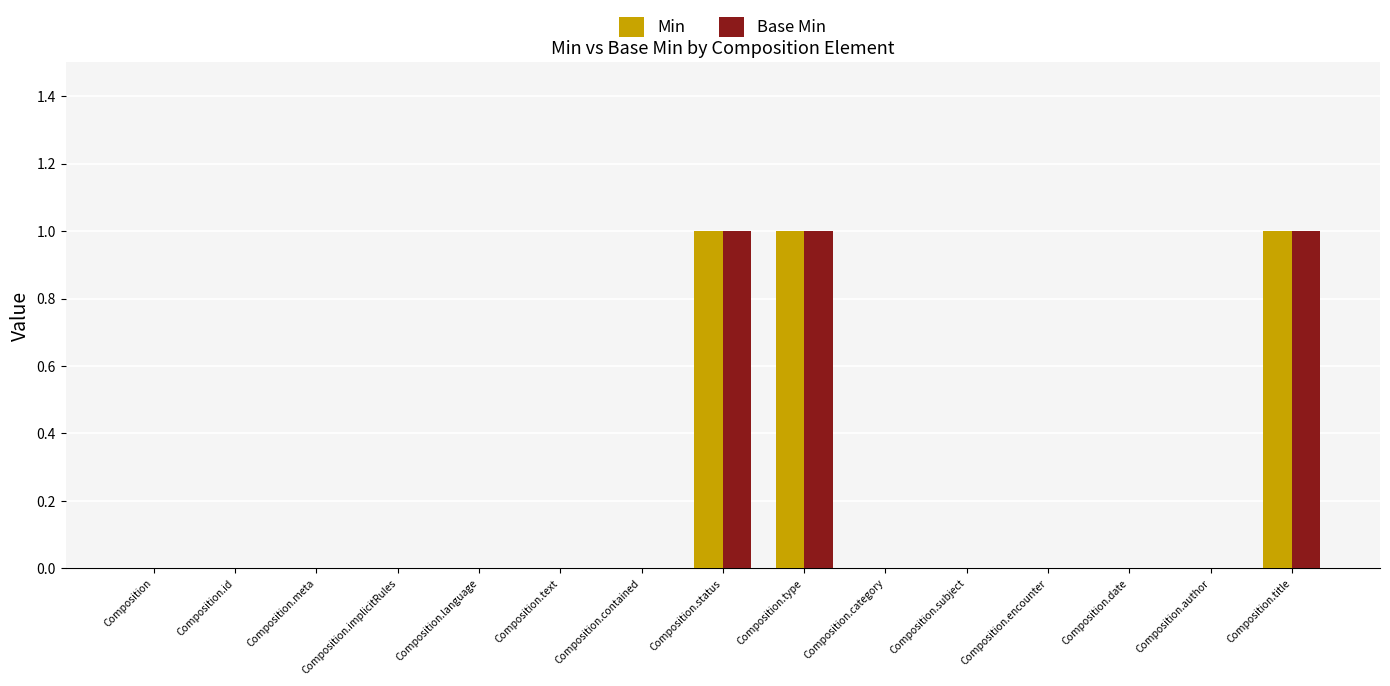

How many groups of bars are there?

15